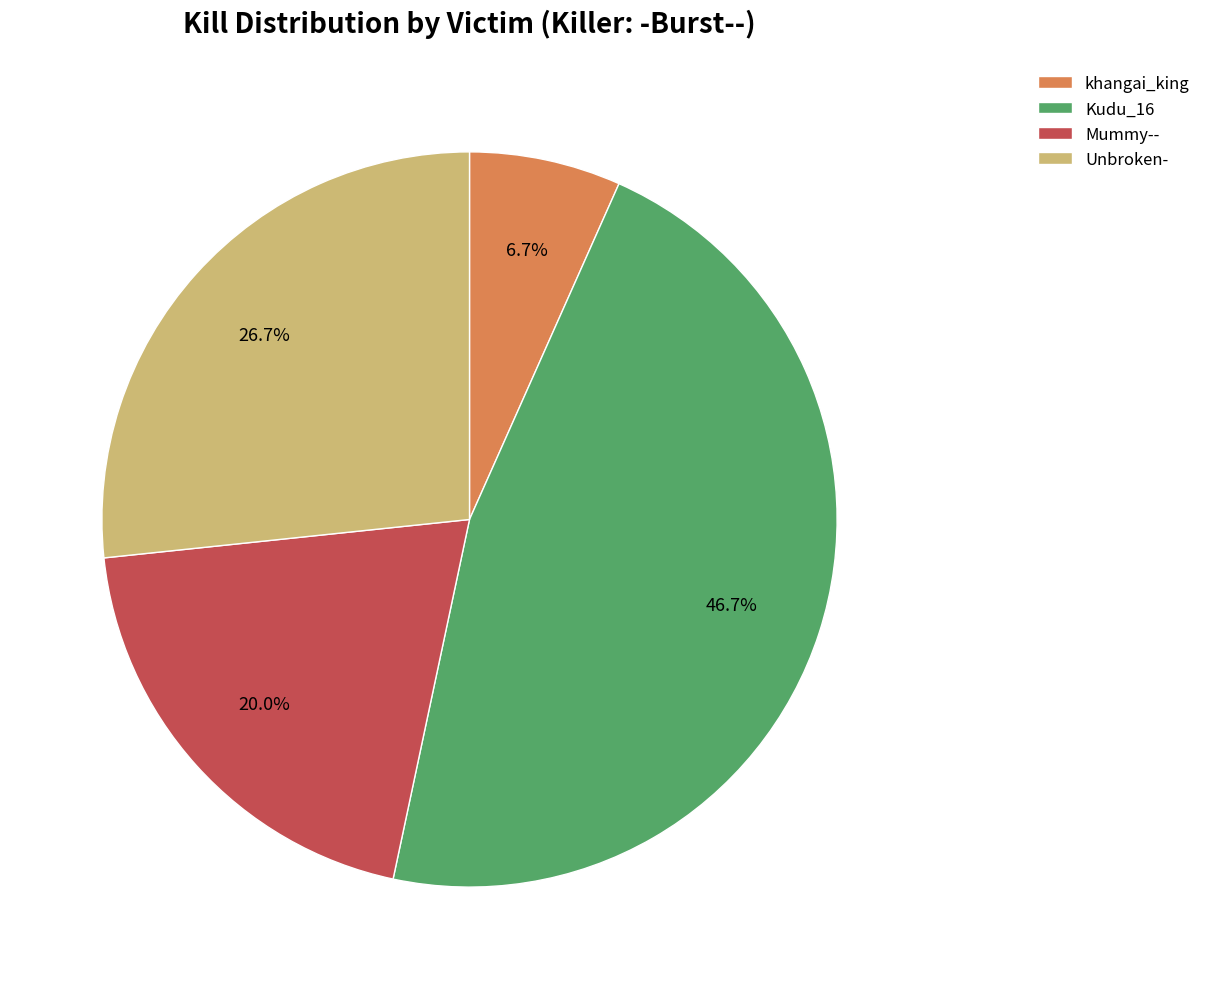

Is there a majority slice in this chart?

No